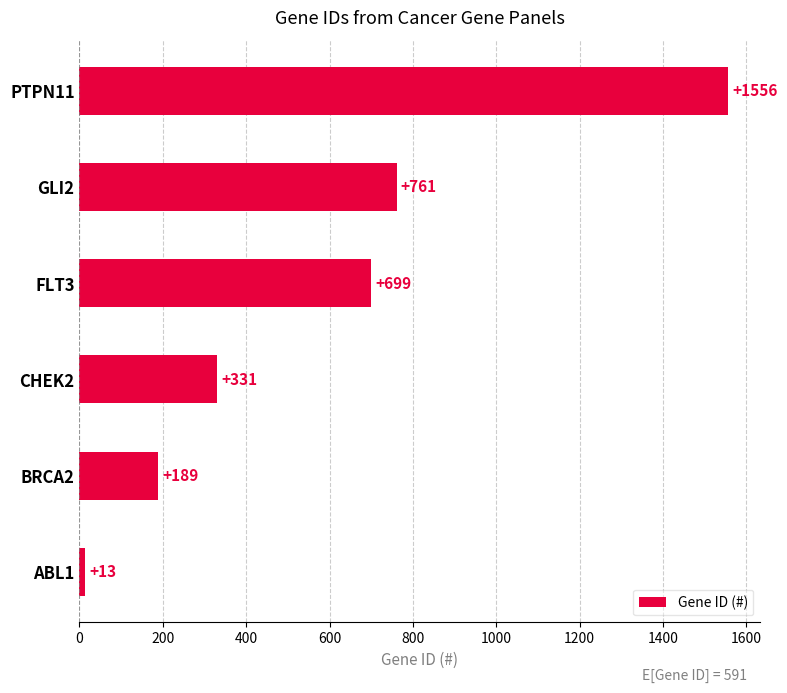

What is the sum of all values?

3549